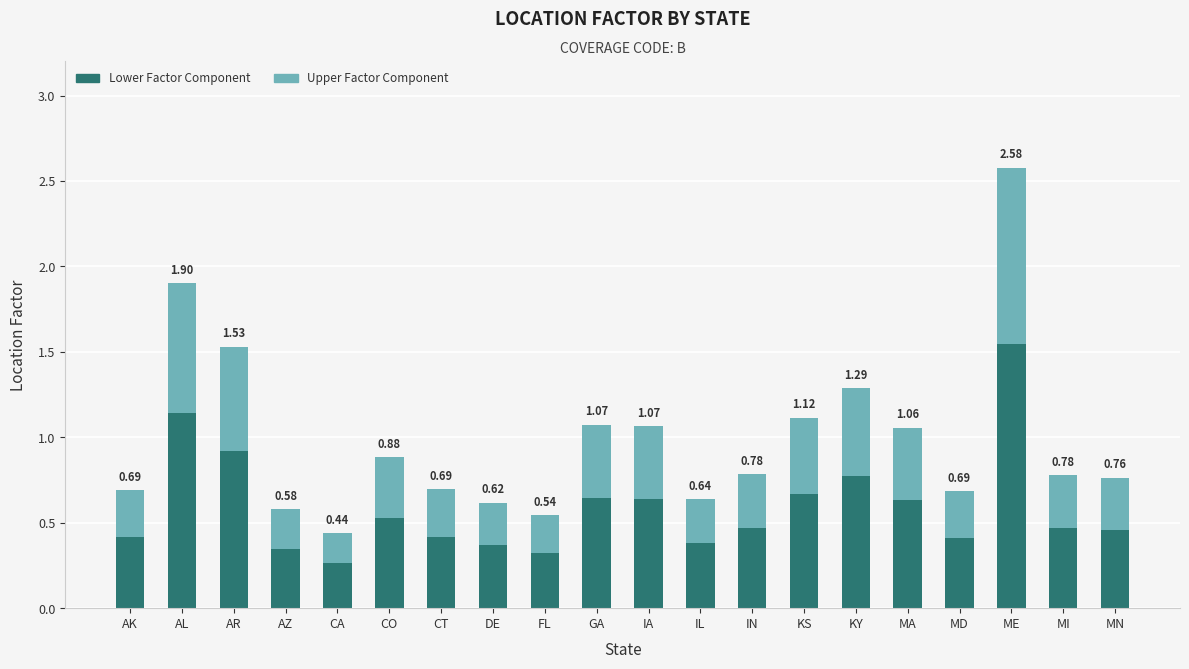

Is it true that Lower Factor Component equals 1.0 at IA?

False